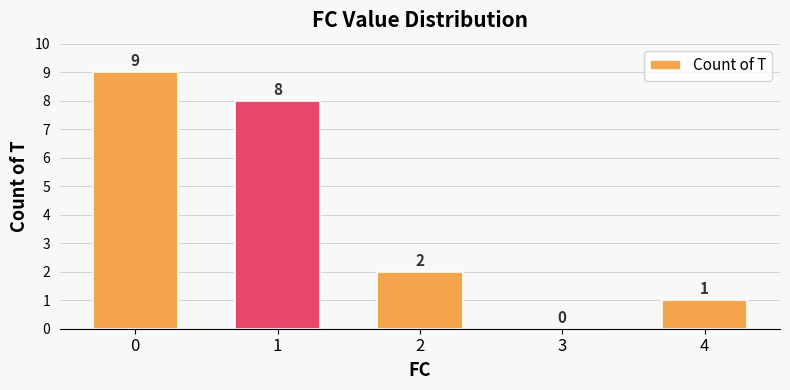

Count the values in the range 1 to 8.

3